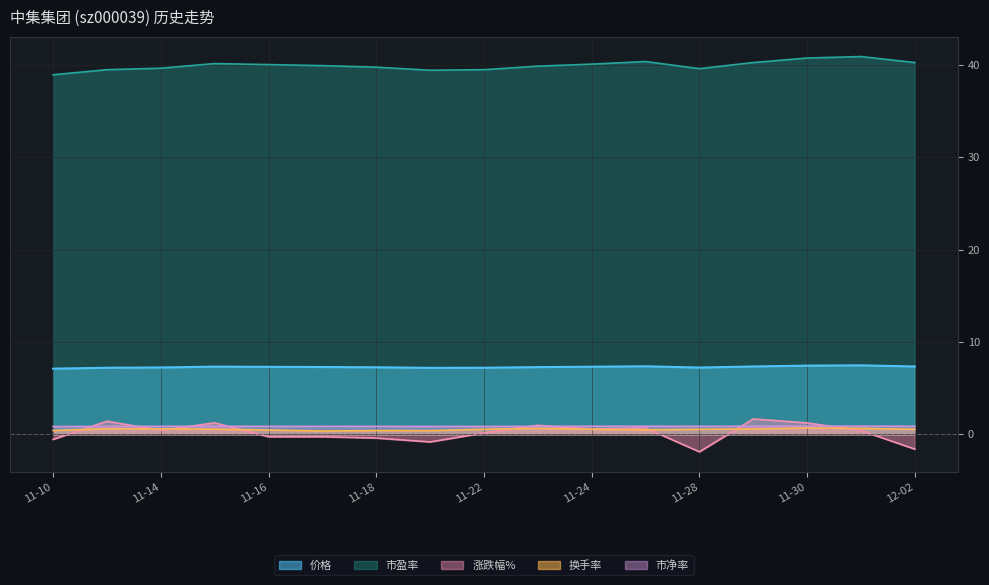

Where does the 涨跌幅% series first go above 0?

2022-11-11